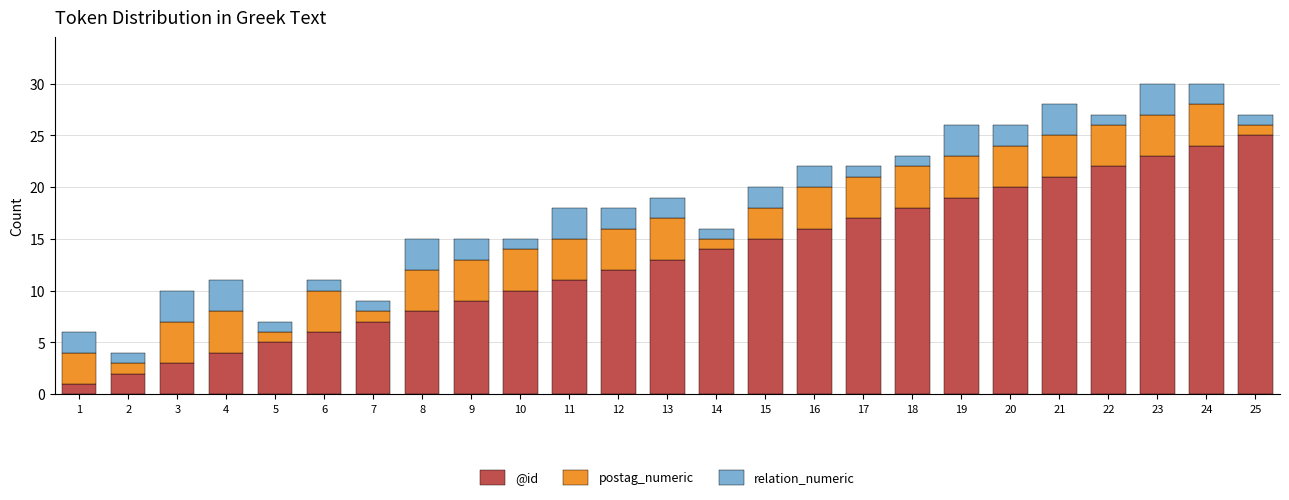

What is the sum of all @id values?

325